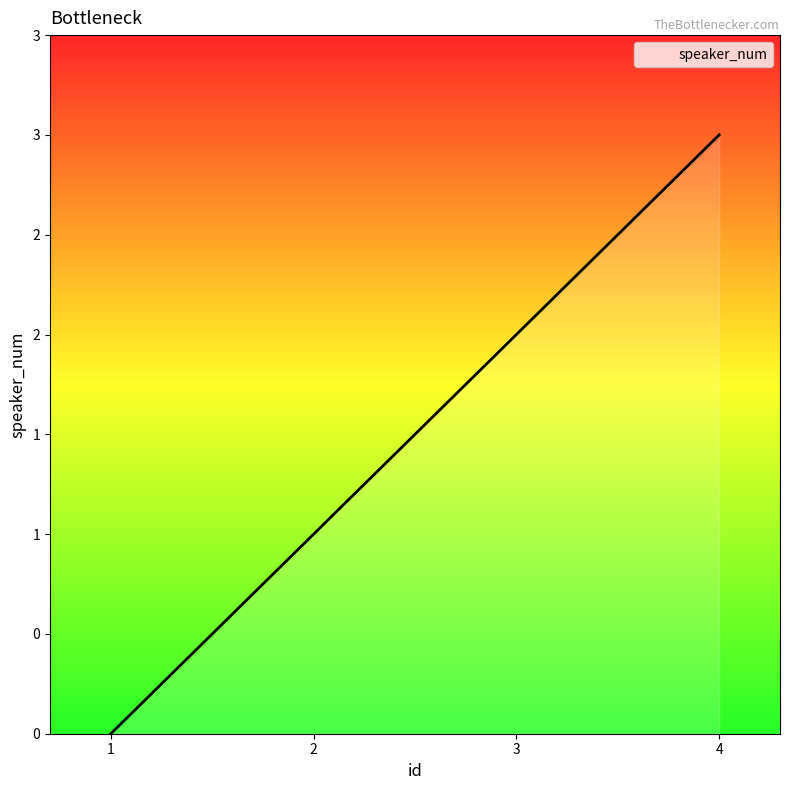

Is this an area chart (filled region under the line)?

Yes